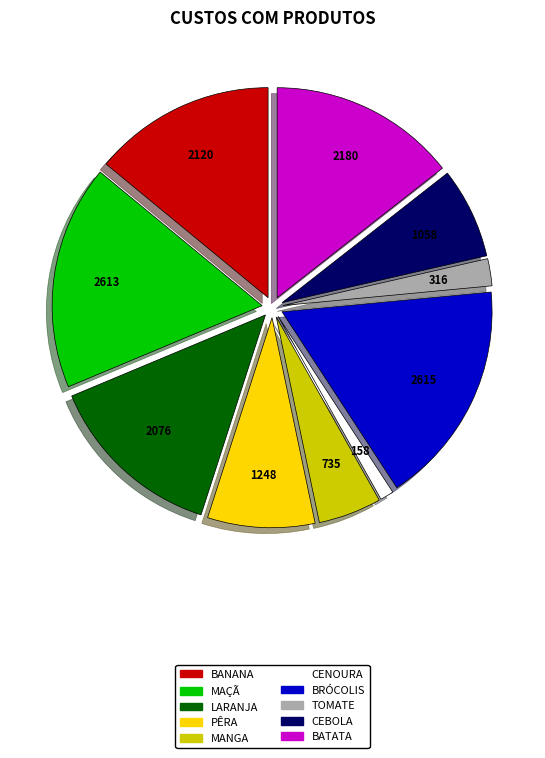

Is CENOURA the majority of the pie?

No